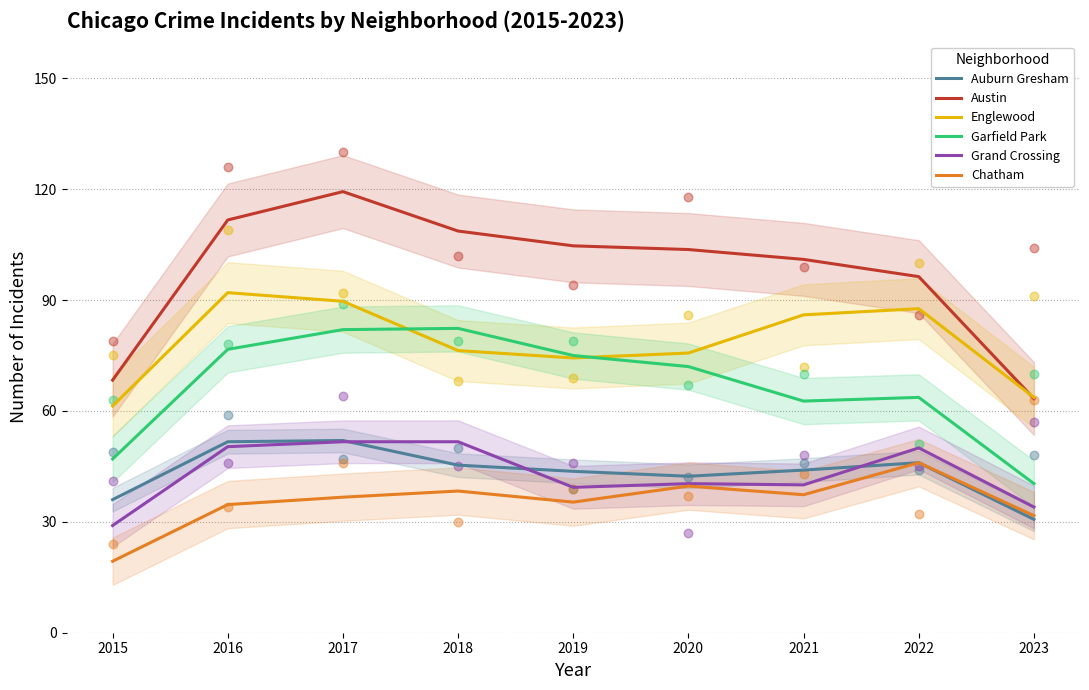

At which category is the sum across all series the highest?

2017